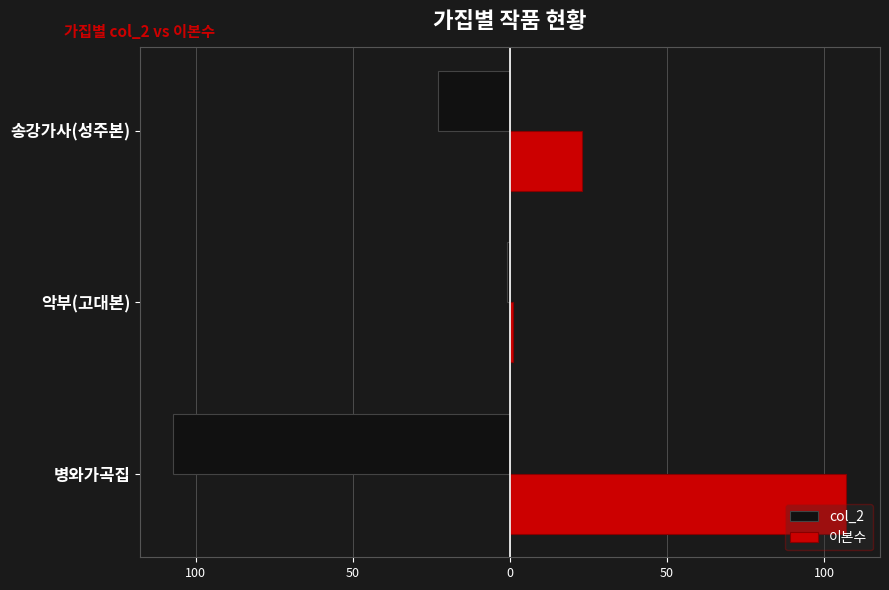

What is the difference between the maximum and minimum values in the 이본수 series?

106